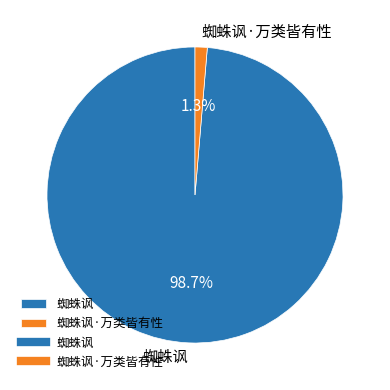

Which slice is the smallest?

蜘蛛讽·万类皆有性